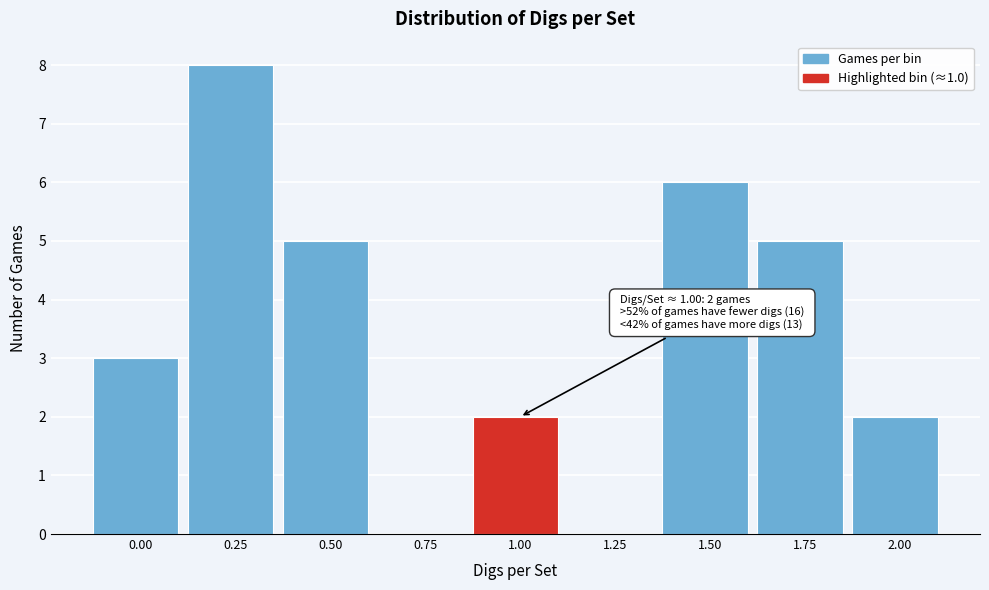

Reading right to left, transcribe all the data shown in this chart.

2.00=2	1.75=5	1.50=6	1.25=0	1.00=2	0.75=0	0.50=5	0.25=8	0.00=3